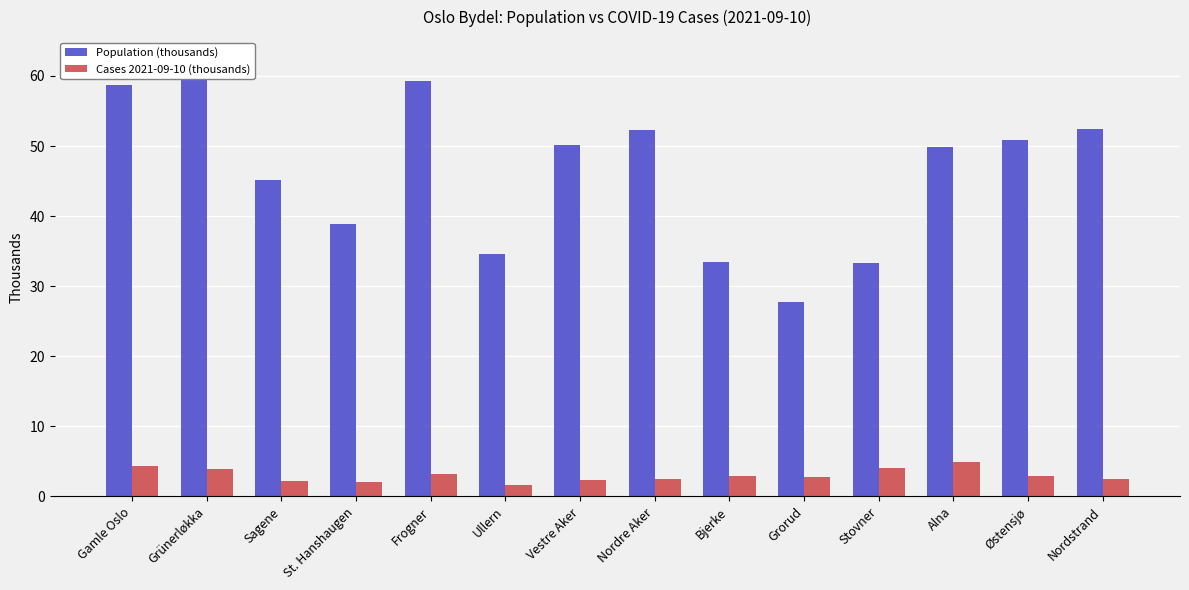

What is the label of the 4th bar from the right?

Stovner